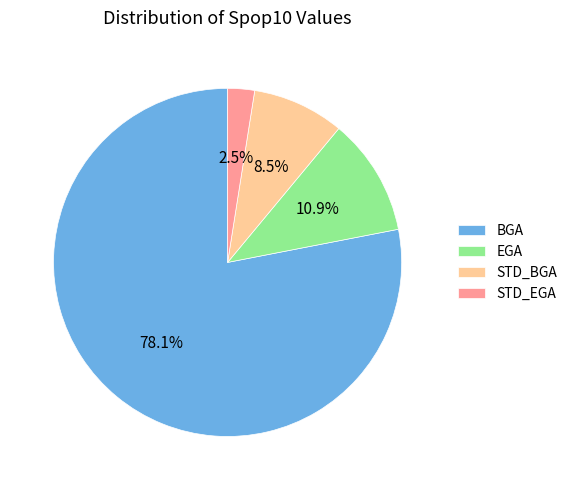

Which slice is the largest?

BGA